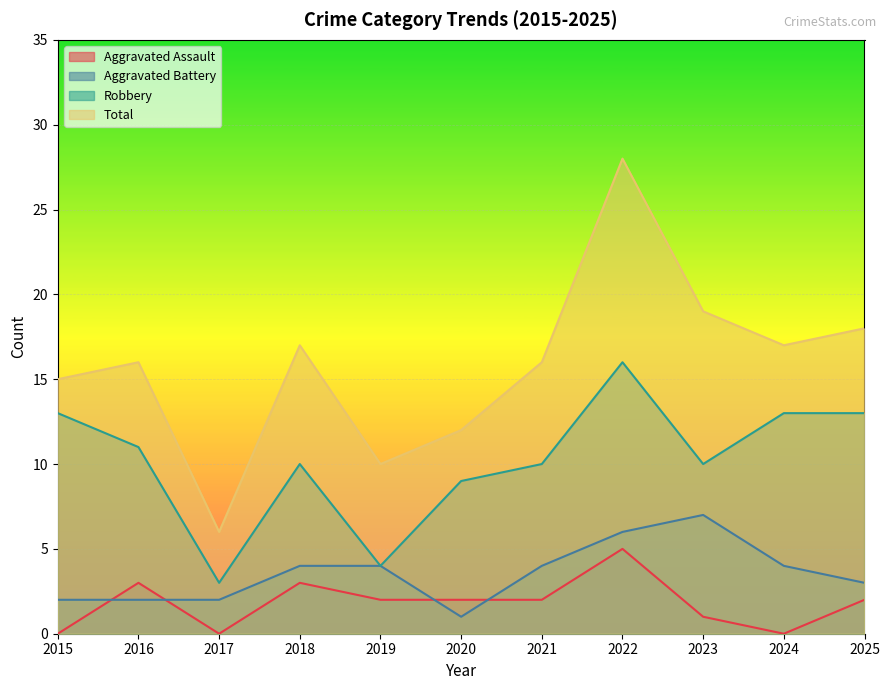

True or false: Aggravated Assault has a value of 3 at 2017.

False